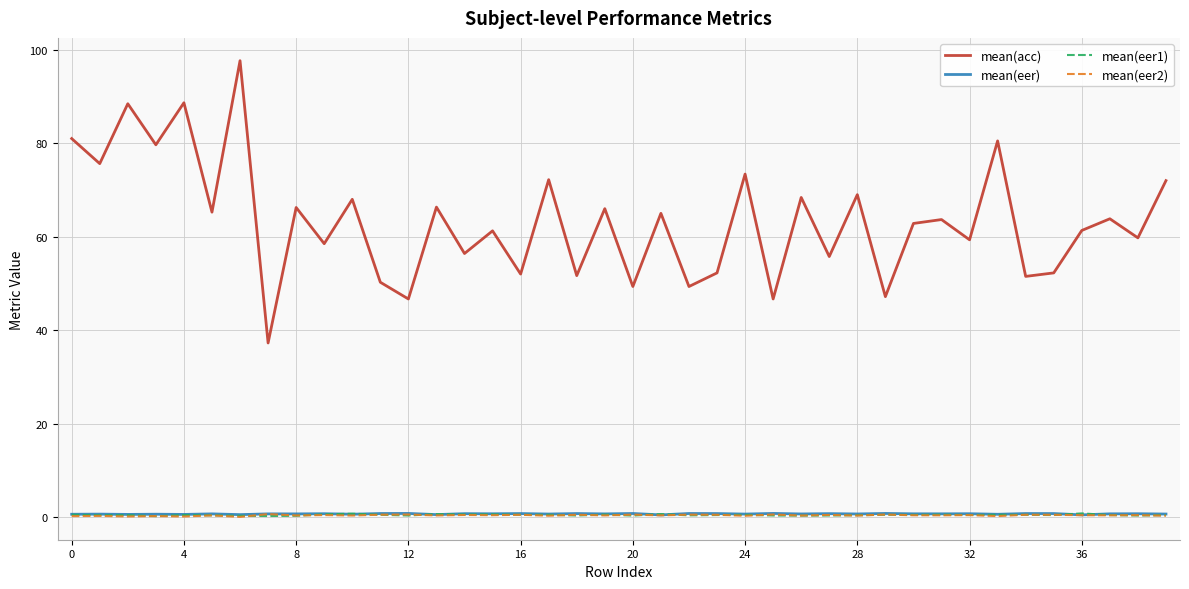

True or false: mean(eer) and mean(acc) cross at least once.

False